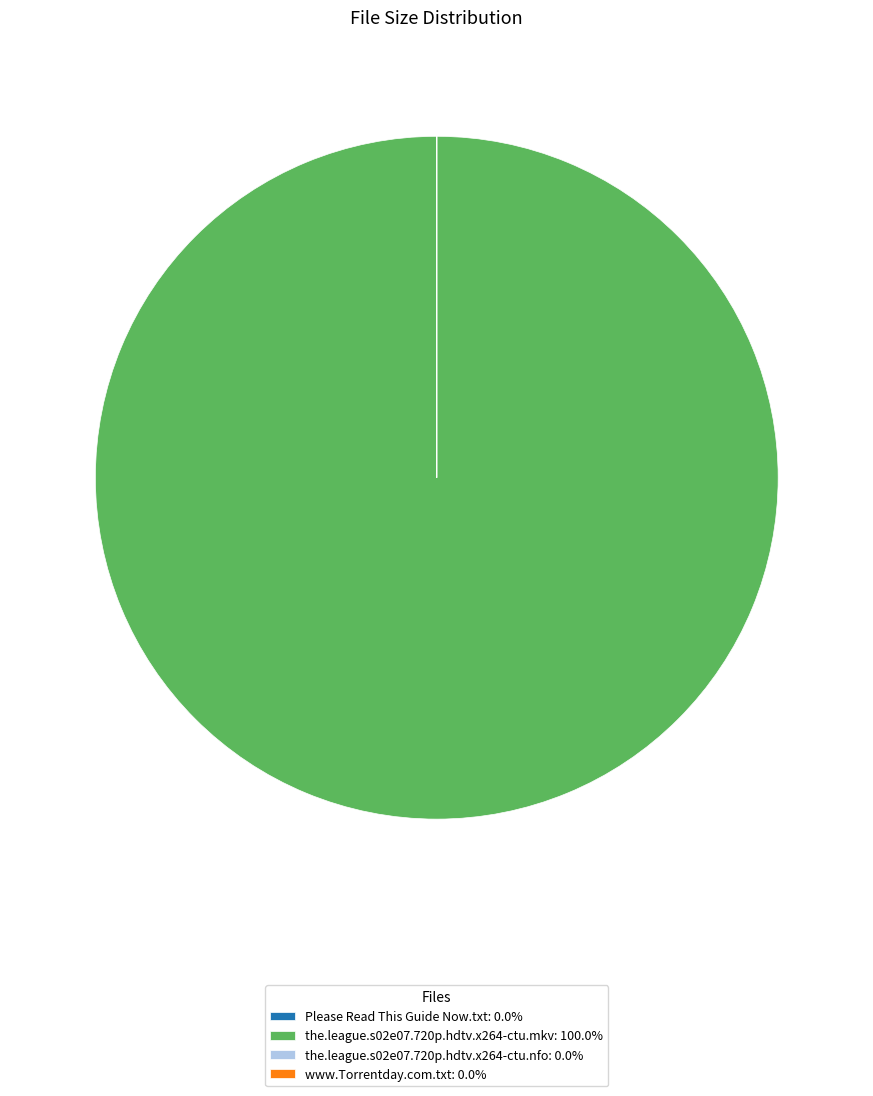

Is there any slice that represents more than half of the pie?

Yes